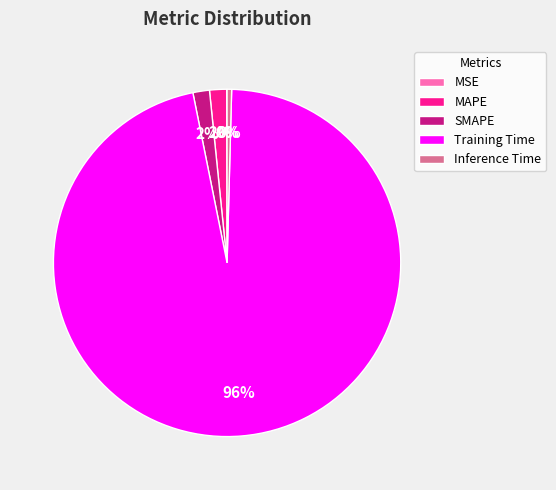

What is the largest slice in the pie chart?

Training Time